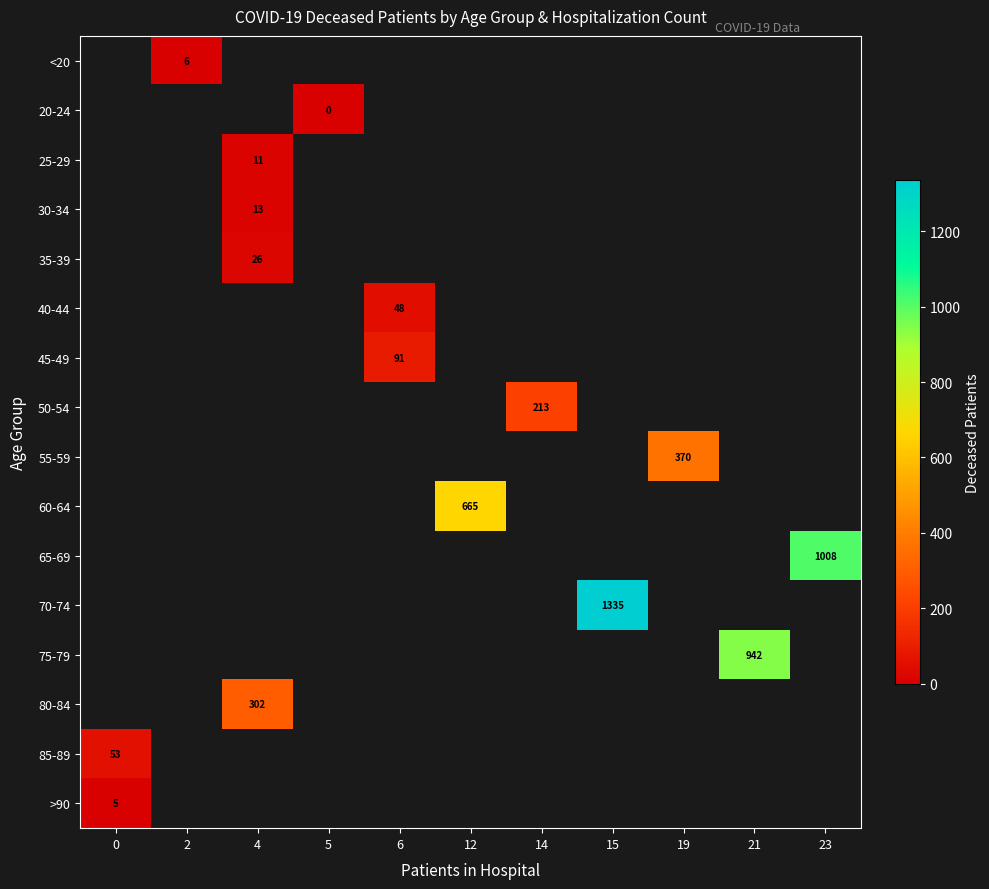

At which category does the chart reach its minimum across all series?

5